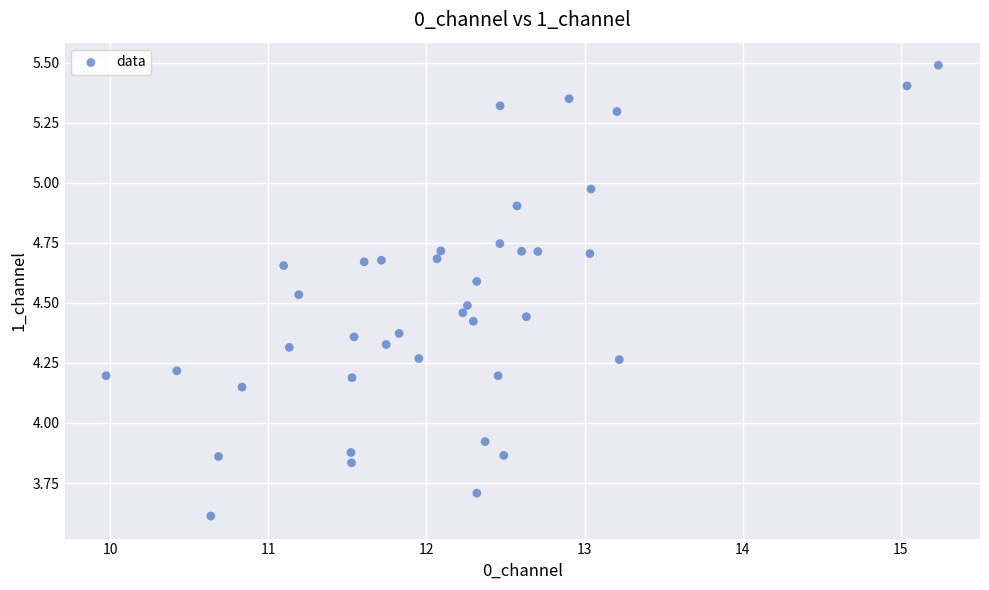

What is the range of Y values (max minus min)?

1.9